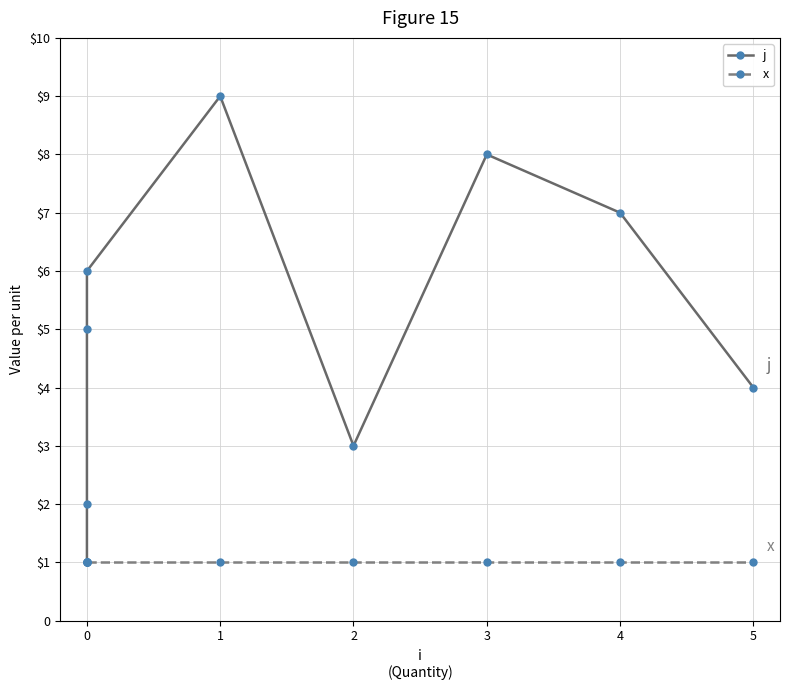

What is the total value across all series at 5?

5